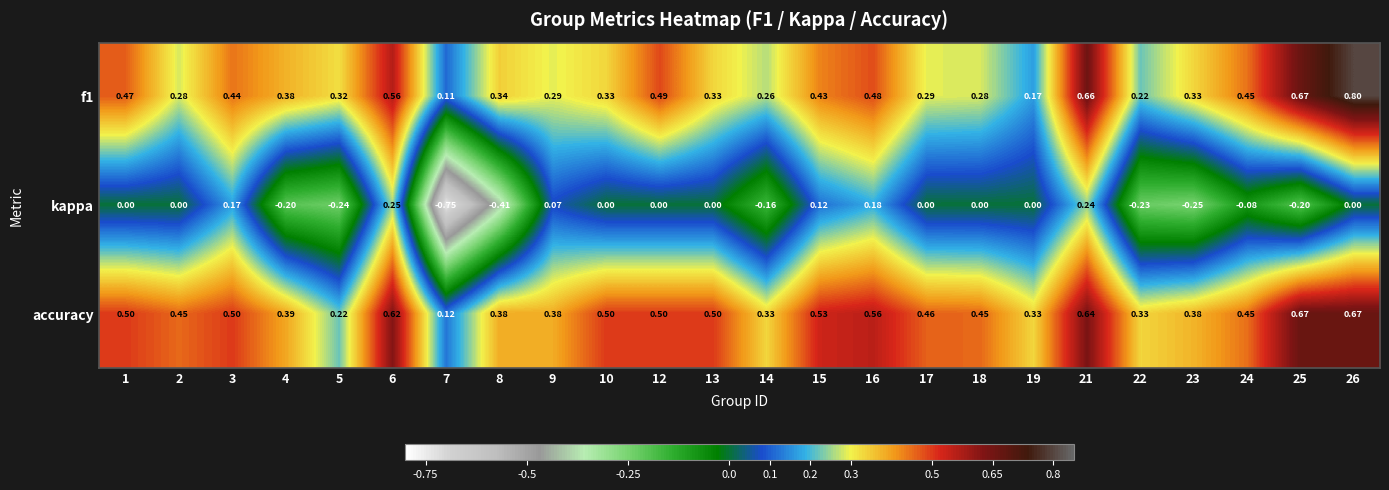

Which series has the largest total across all categories?

accuracy